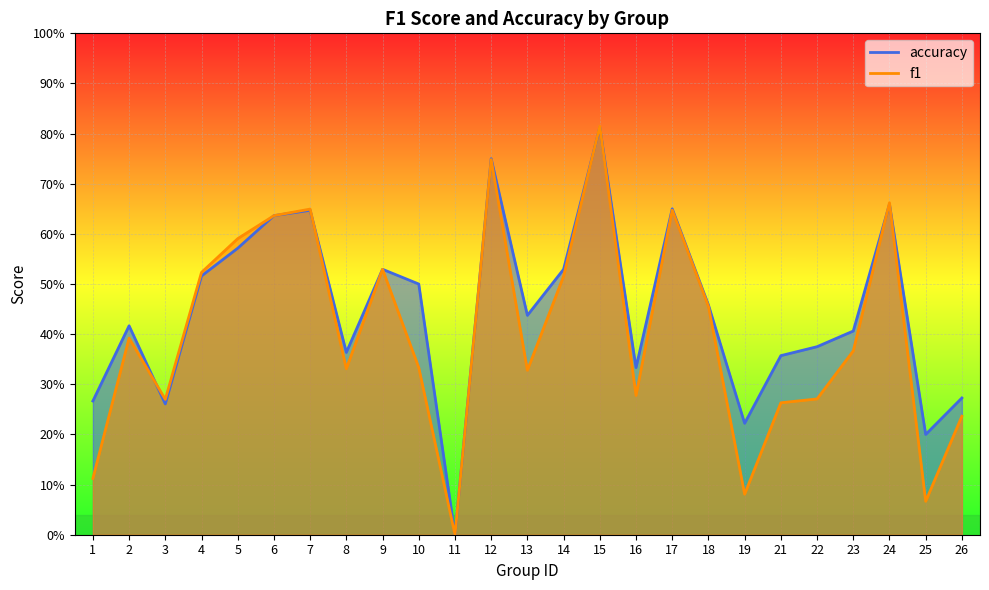

In f1, how many points are higher than both neighbors (excluding endpoints)?

7